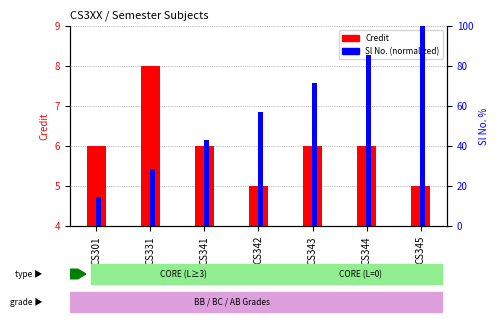

At CS301, list the series in order from smallest to largest.

Credit, Sl No. (normalized)